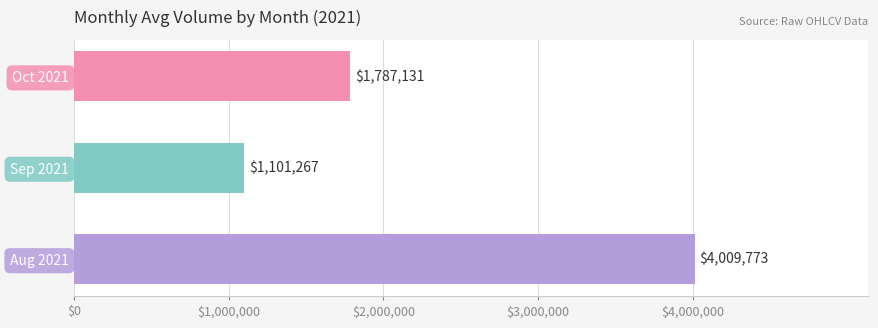

Count the number of categories in the chart.

3